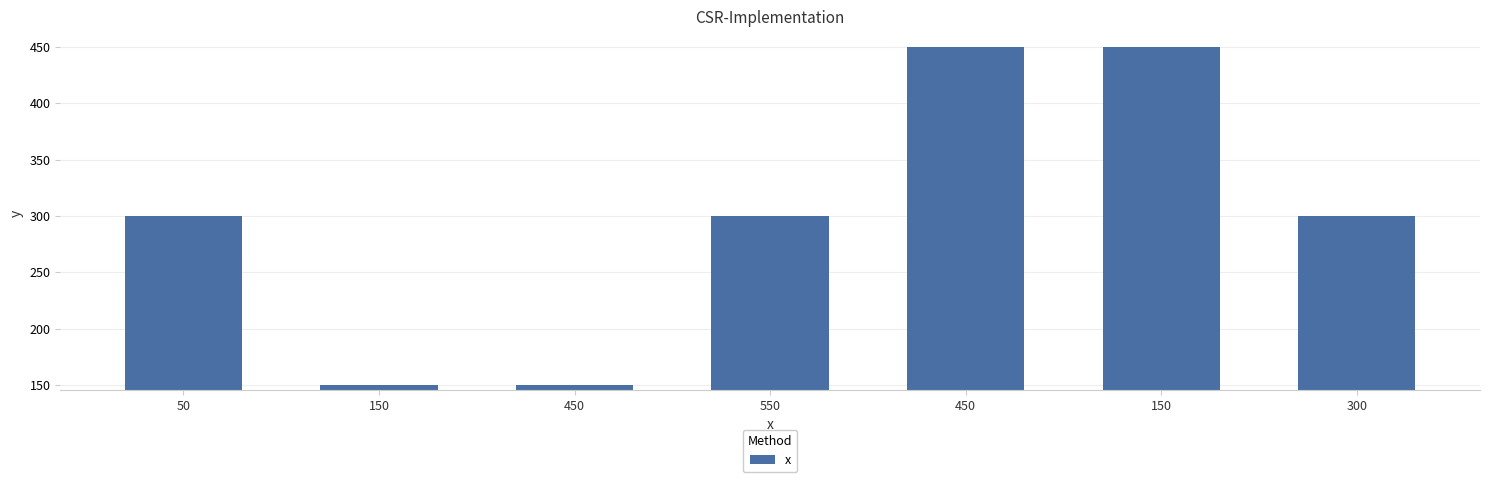

True or false: the data shows 225 at 450.

False